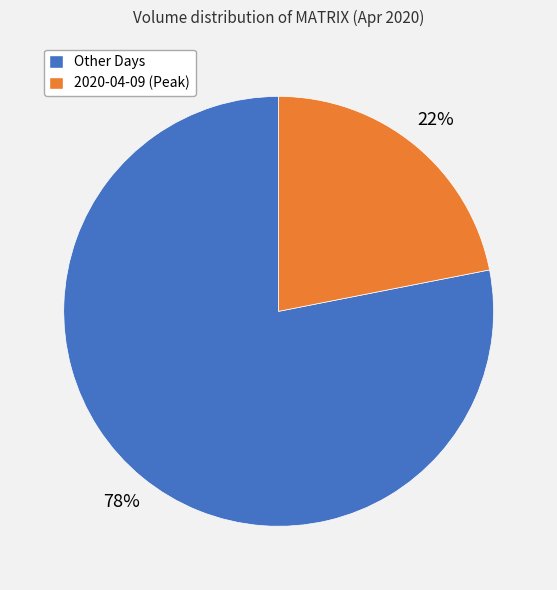

Rank the categories by value from lowest to highest.

2020-04-09 (Peak), Other Days